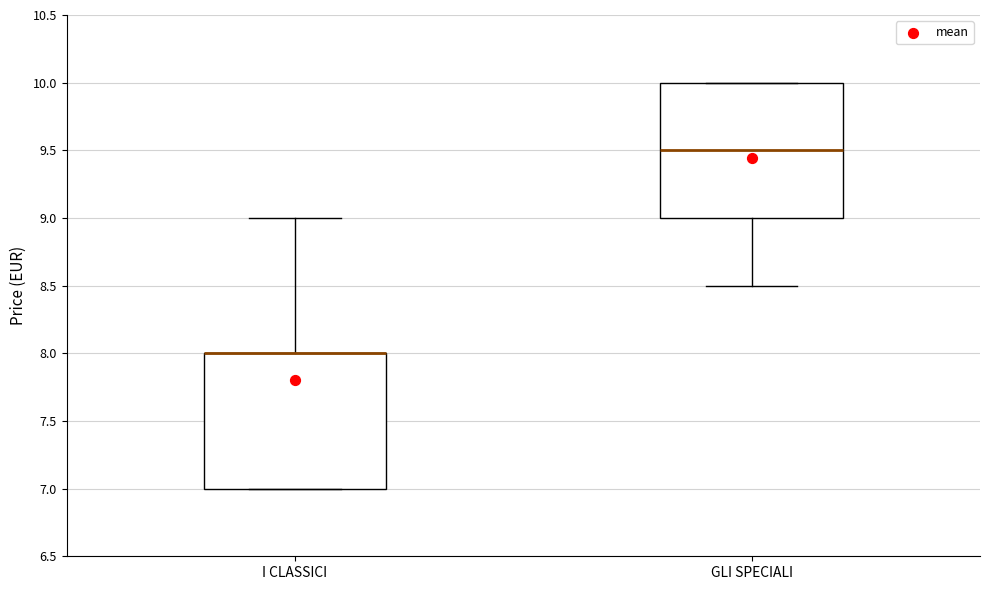

Reading left to right, read every box against the y-axis: the position of its median line, the range the box covers, and the ends of its whiskers. The values are not printed on the chart, so give them approximately, as read against the axis.

I CLASSICI: median 8.0 (drawn on the box's upper edge), box 7.0 to 8.0, whiskers 7.0 to 9.0
GLI SPECIALI: median 9.5, box 9.0 to 10.0, whiskers 8.5 to 10.0